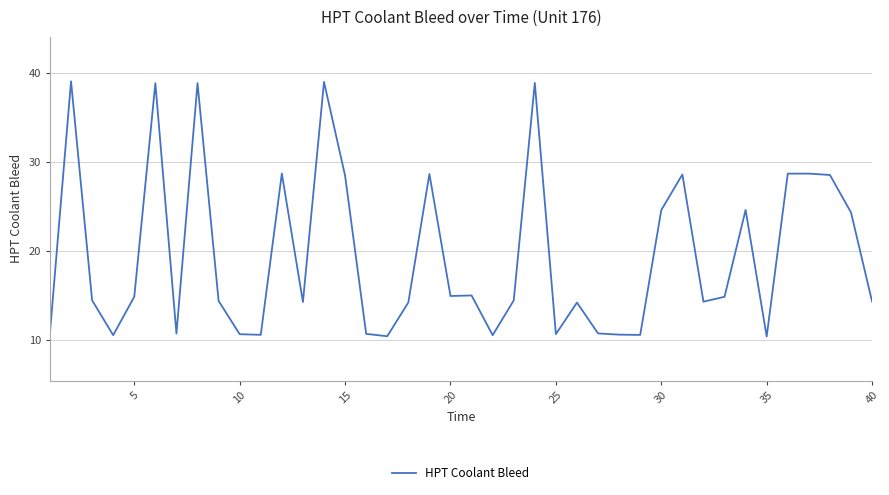

What is the difference between the maximum and minimum values?

28.7